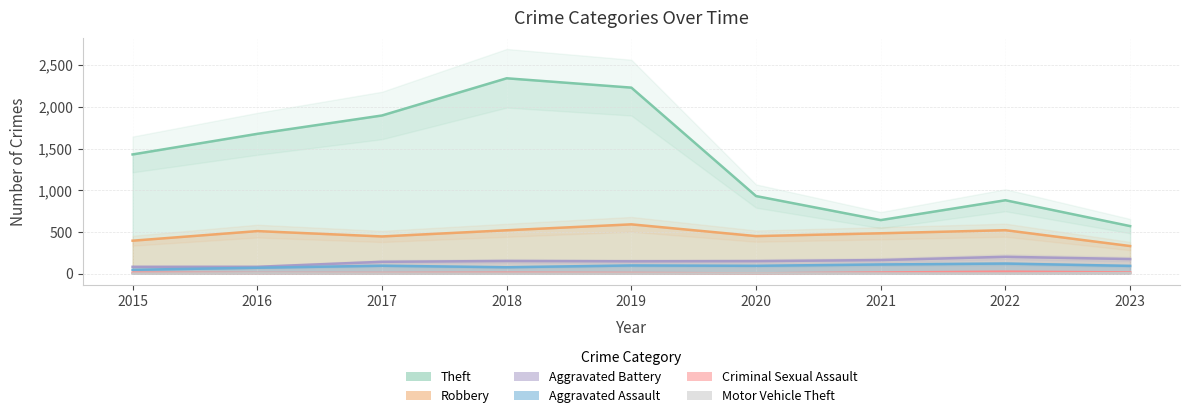

Where does the Robbery series first go above 484?

2016